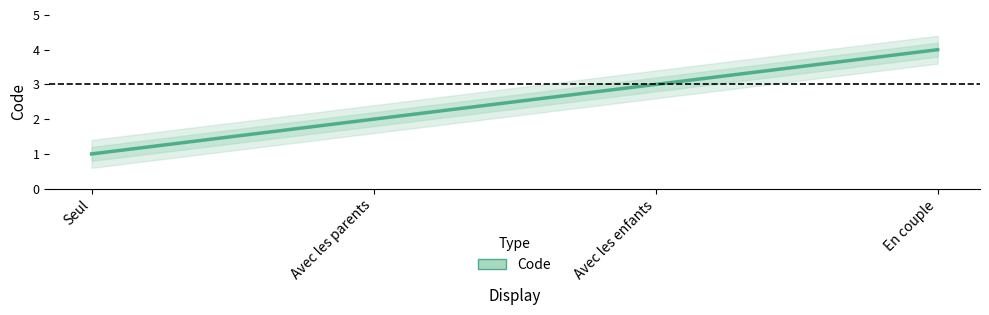

Where does the data first go above 3?

En couple